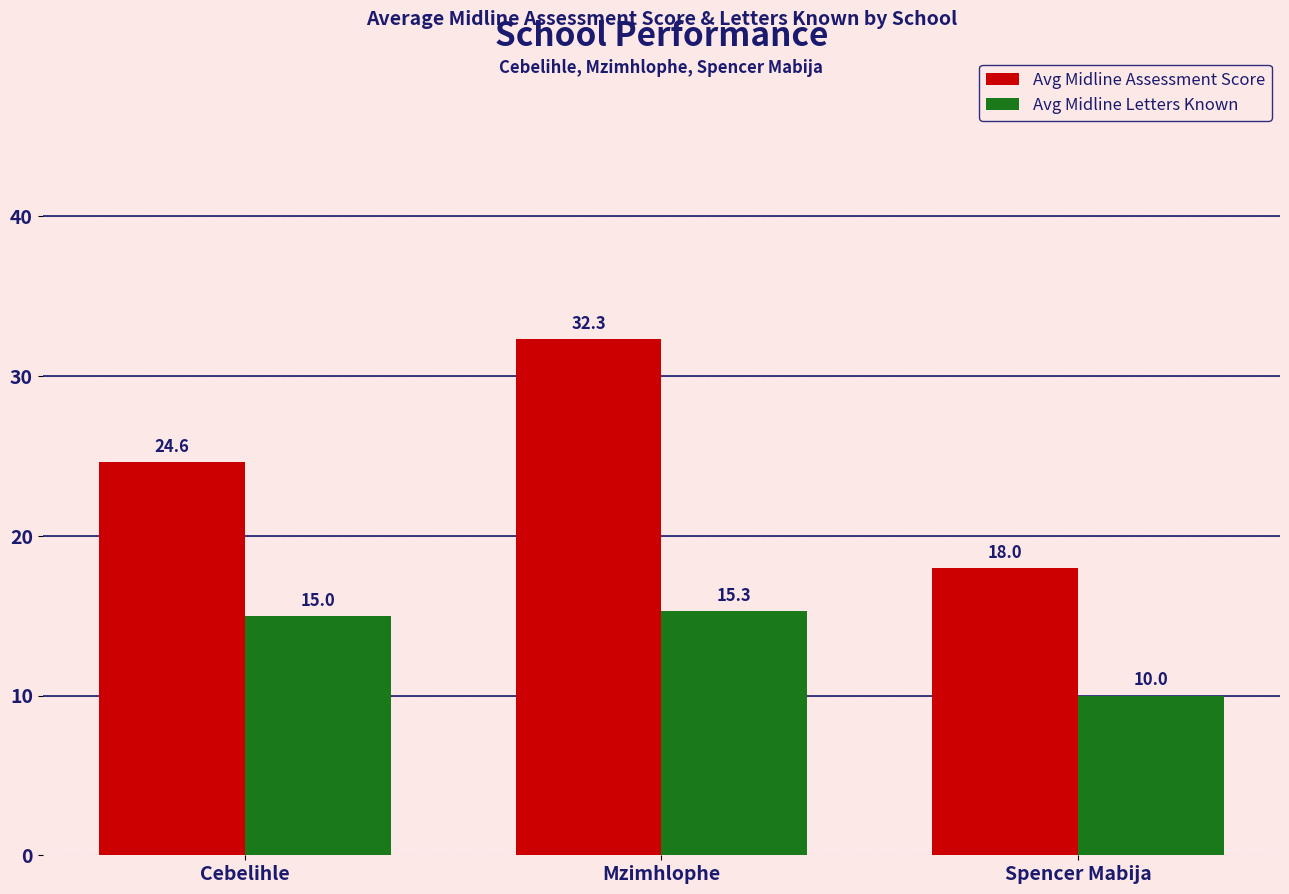

Which series has the widest spread of values?

Avg Midline Assessment Score